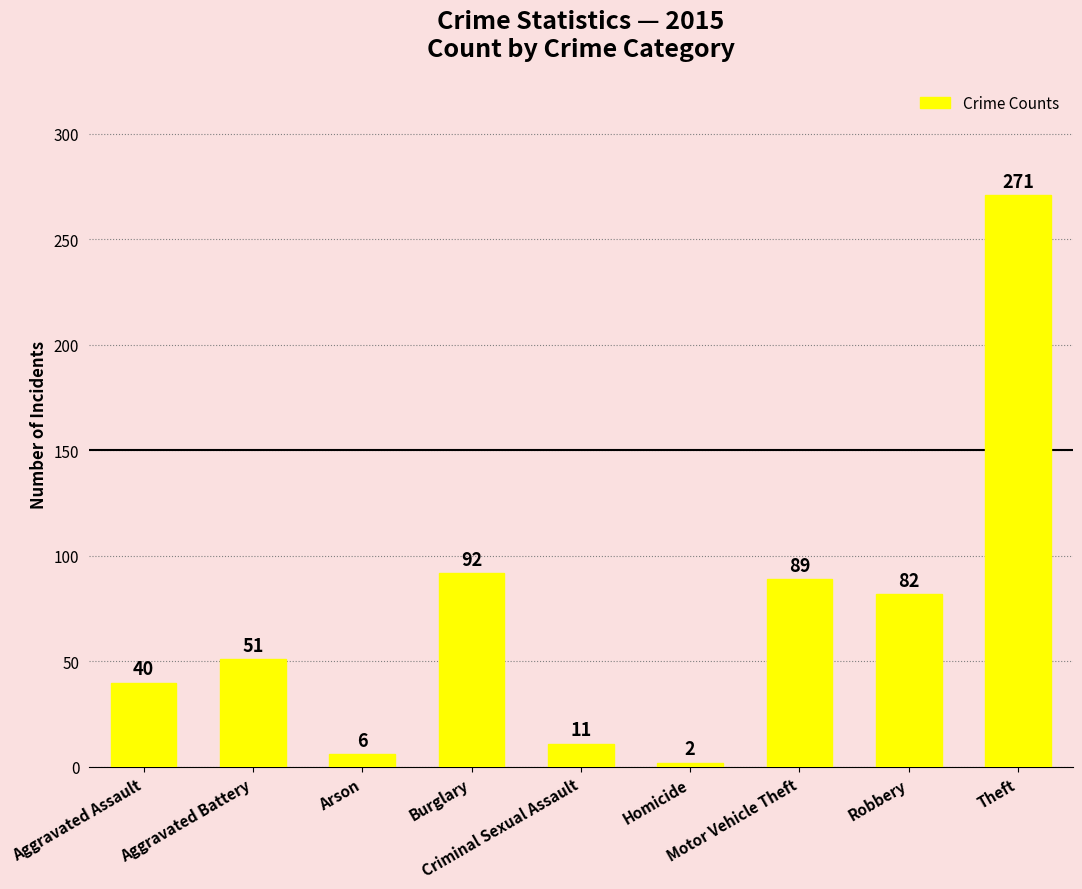

What is the label of the 3rd bar from the right?

Motor Vehicle Theft